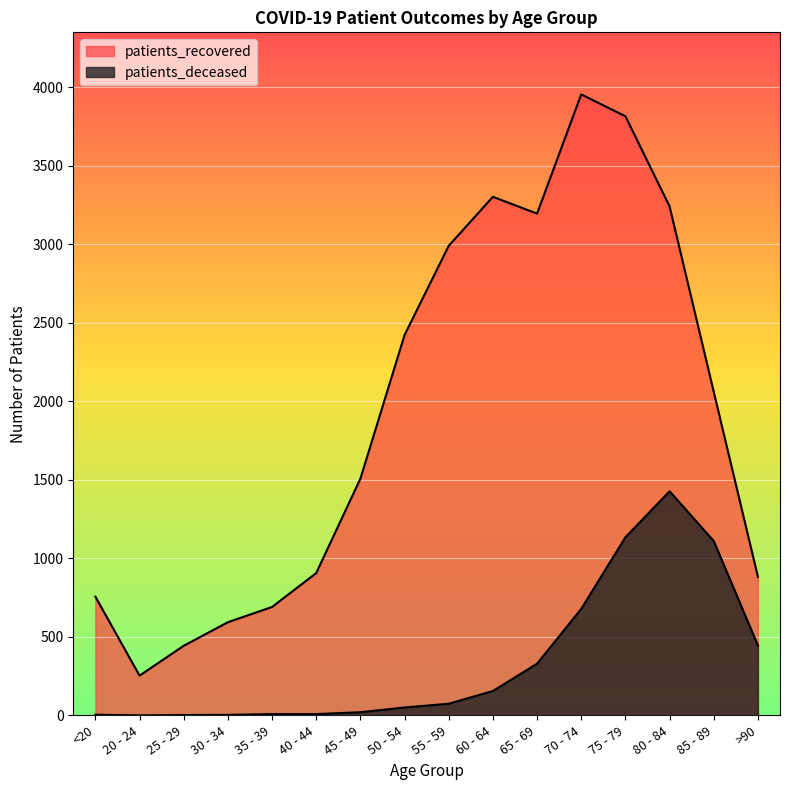

Is it true that patients_recovered equals 1280 at >90?

False